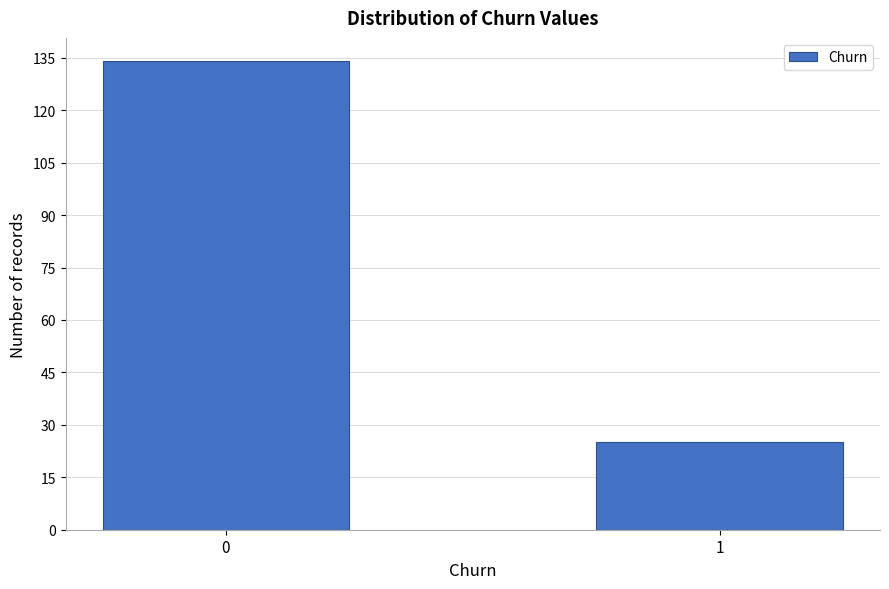

Reading left to right, what are all the values shown in this chart?

134	25